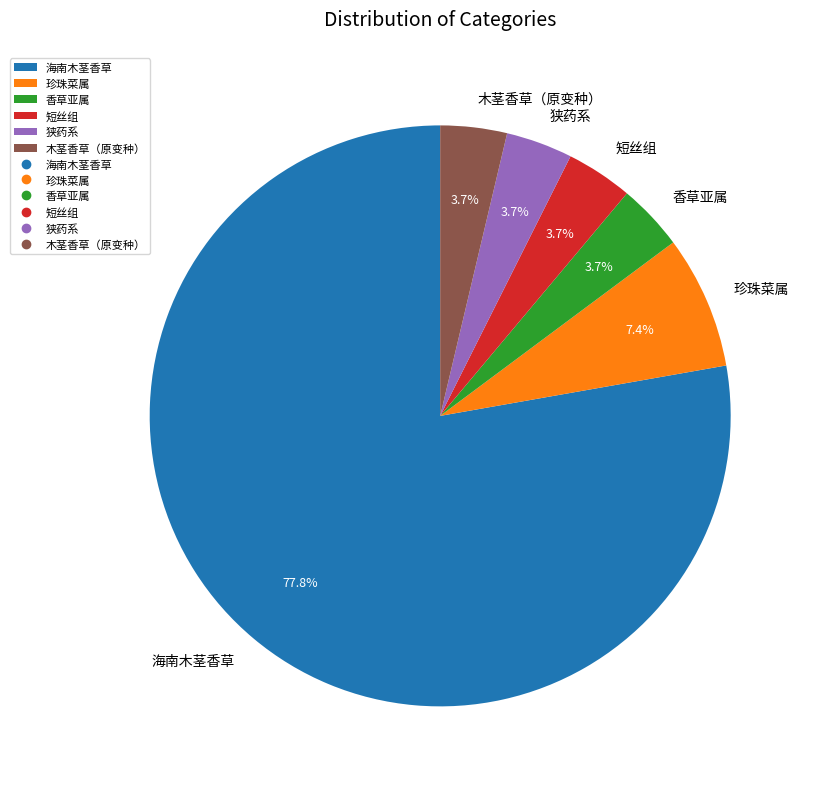

The 短丝组 slice represents 4% of the pie. True or false?

True